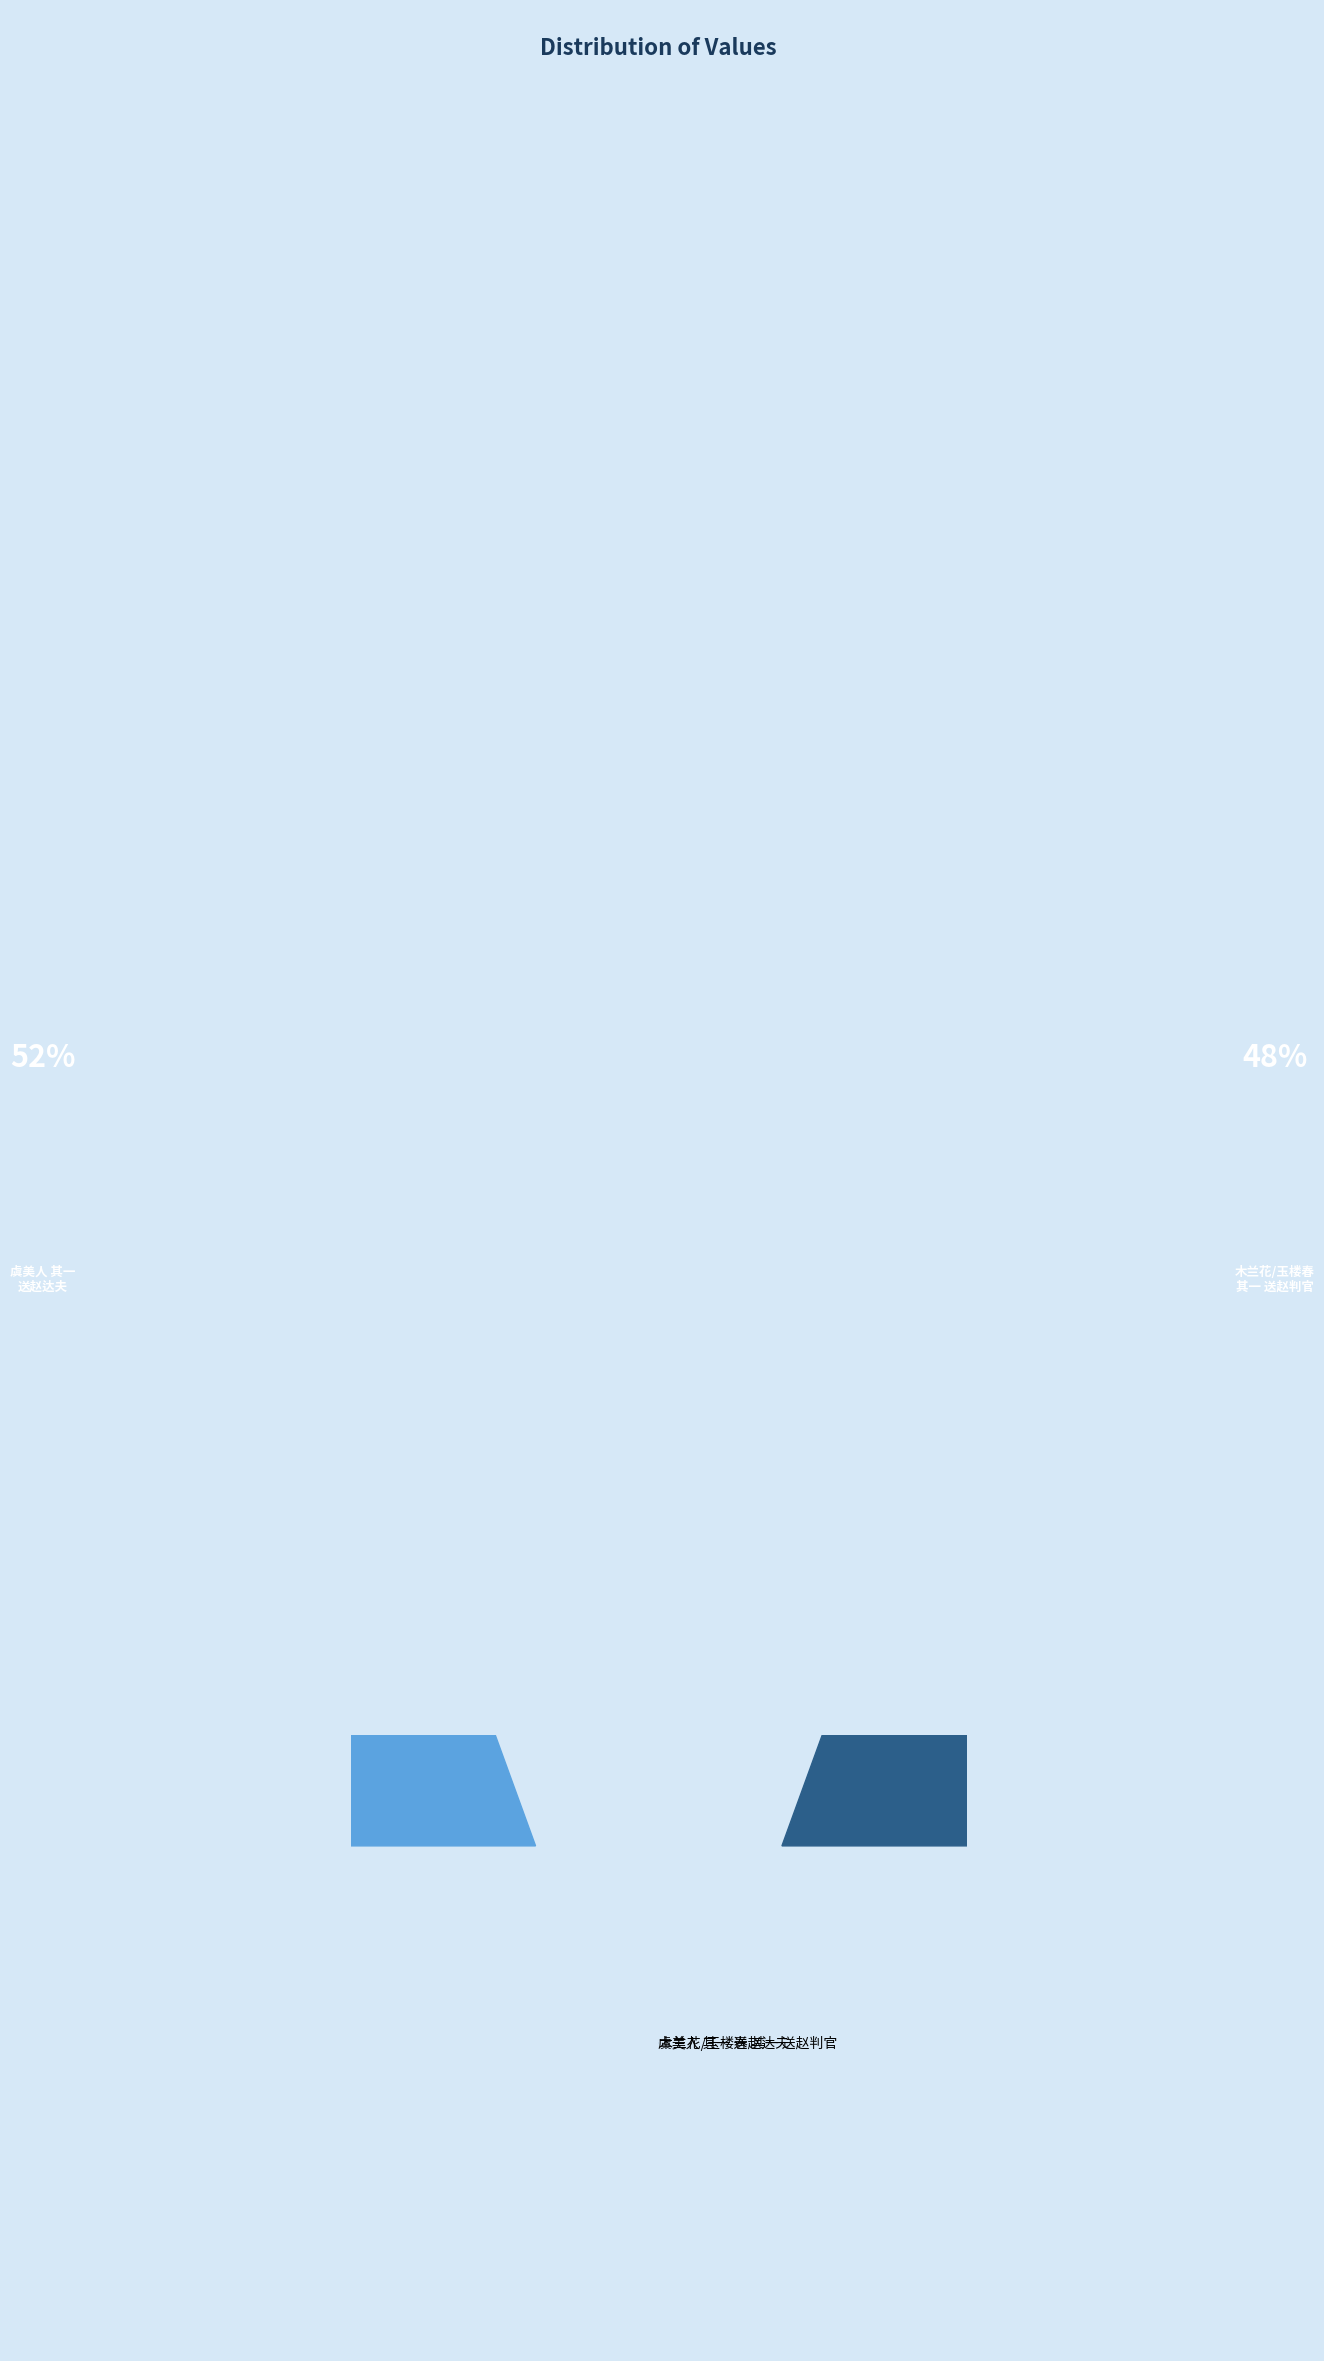

What is the largest slice in the pie chart?

虞美人 其一 送赵达夫